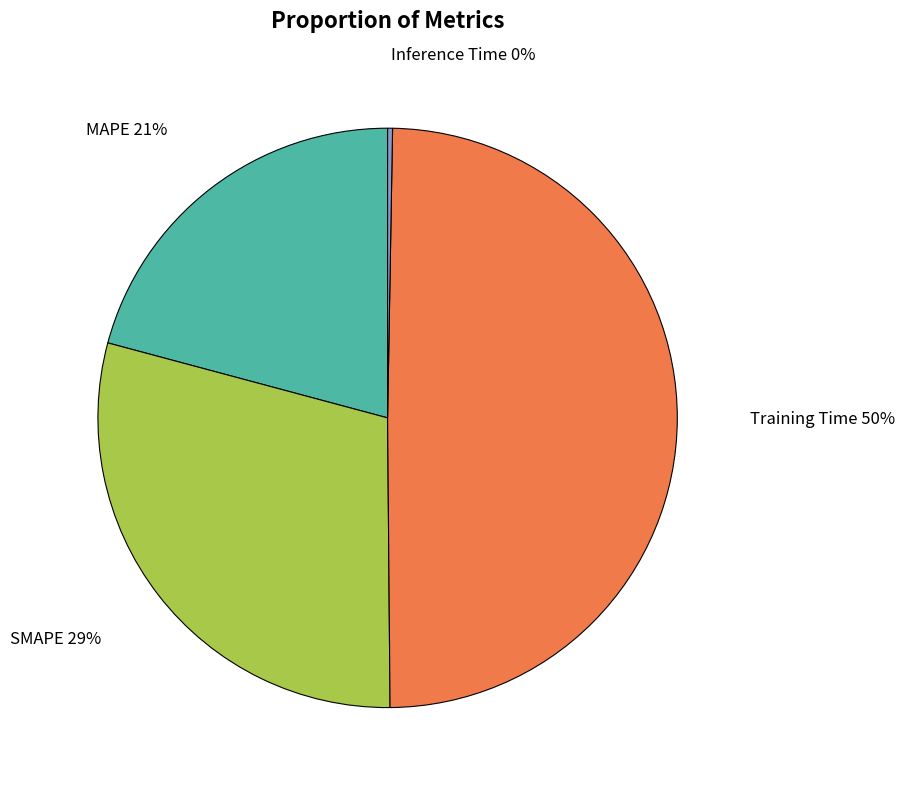

Is there a majority slice in this chart?

No